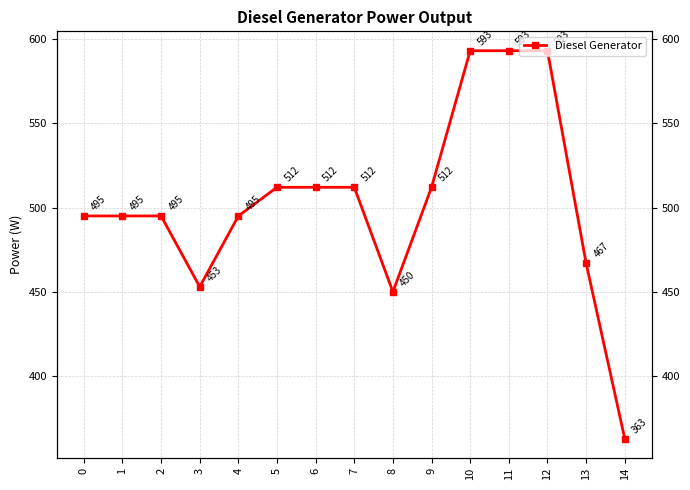

What is the sum of all values?

7540